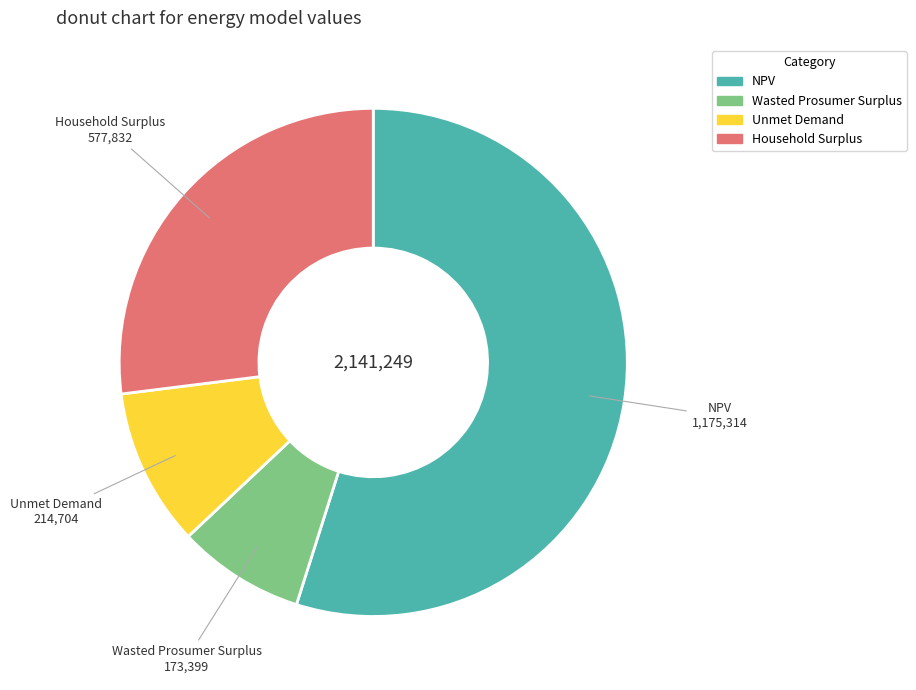

What is the majority slice?

NPV